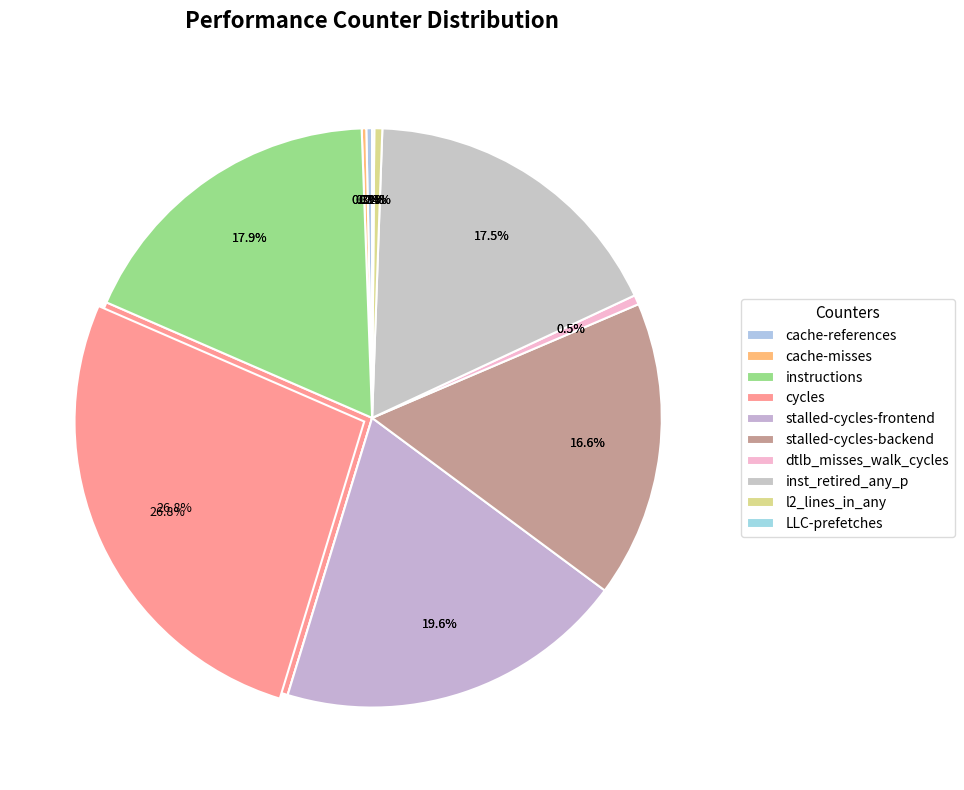

Rank the categories by value from highest to lowest.

cycles, stalled-cycles-frontend, instructions, inst_retired_any_p, stalled-cycles-backend, dtlb_misses_walk_cycles, l2_lines_in_any, cache-references, cache-misses, LLC-prefetches